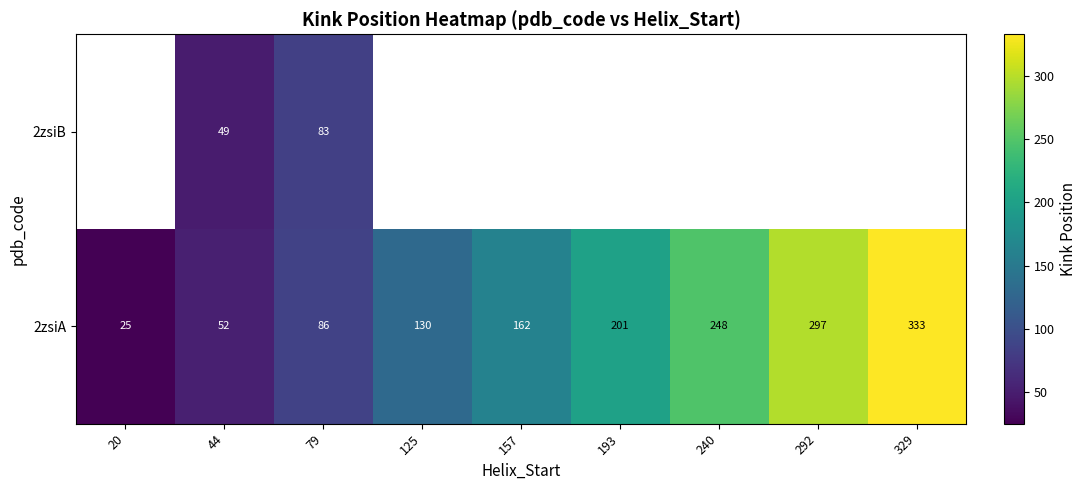

Rank the categories by 2zsiA value from highest to lowest.

329, 292, 240, 193, 157, 125, 79, 44, 20